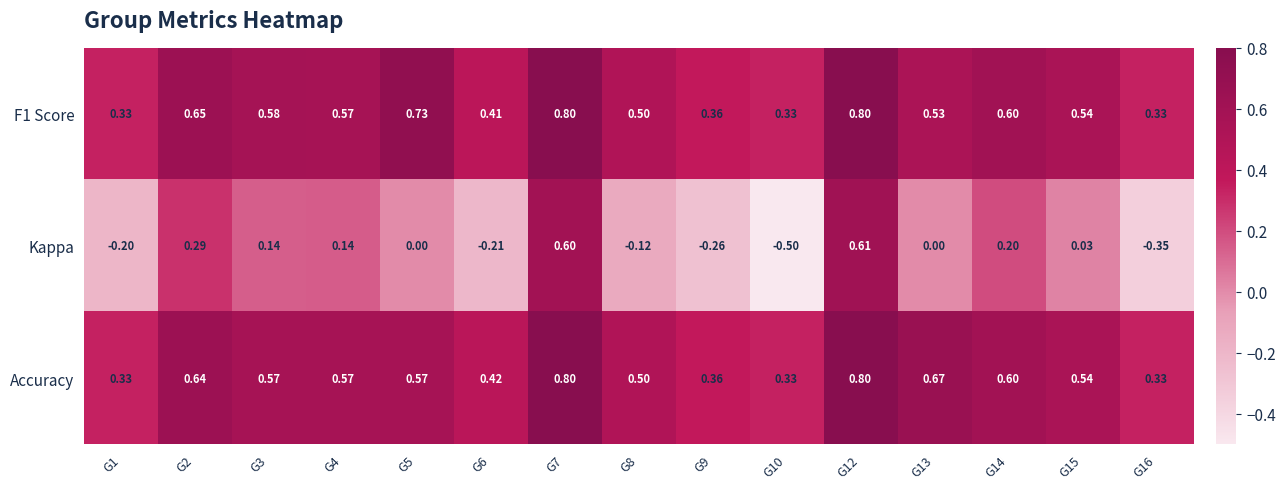

Between G1 and G2, which series saw the biggest shift?

Kappa